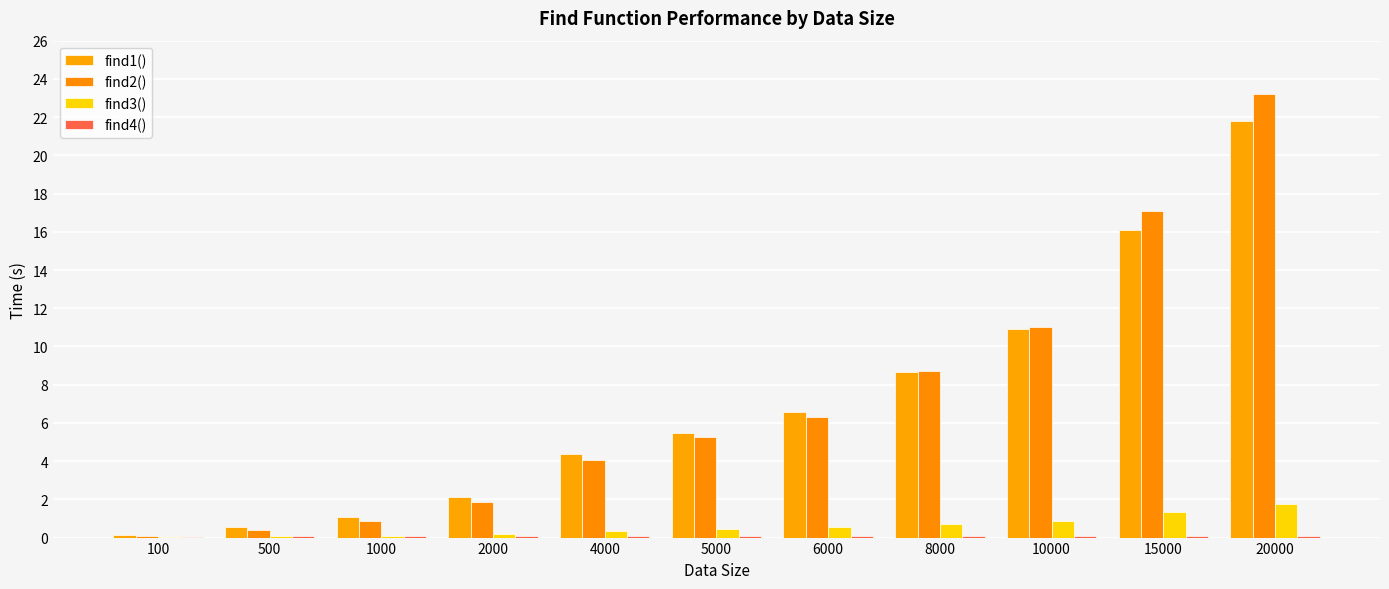

At which category is the sum across all series the highest?

20000